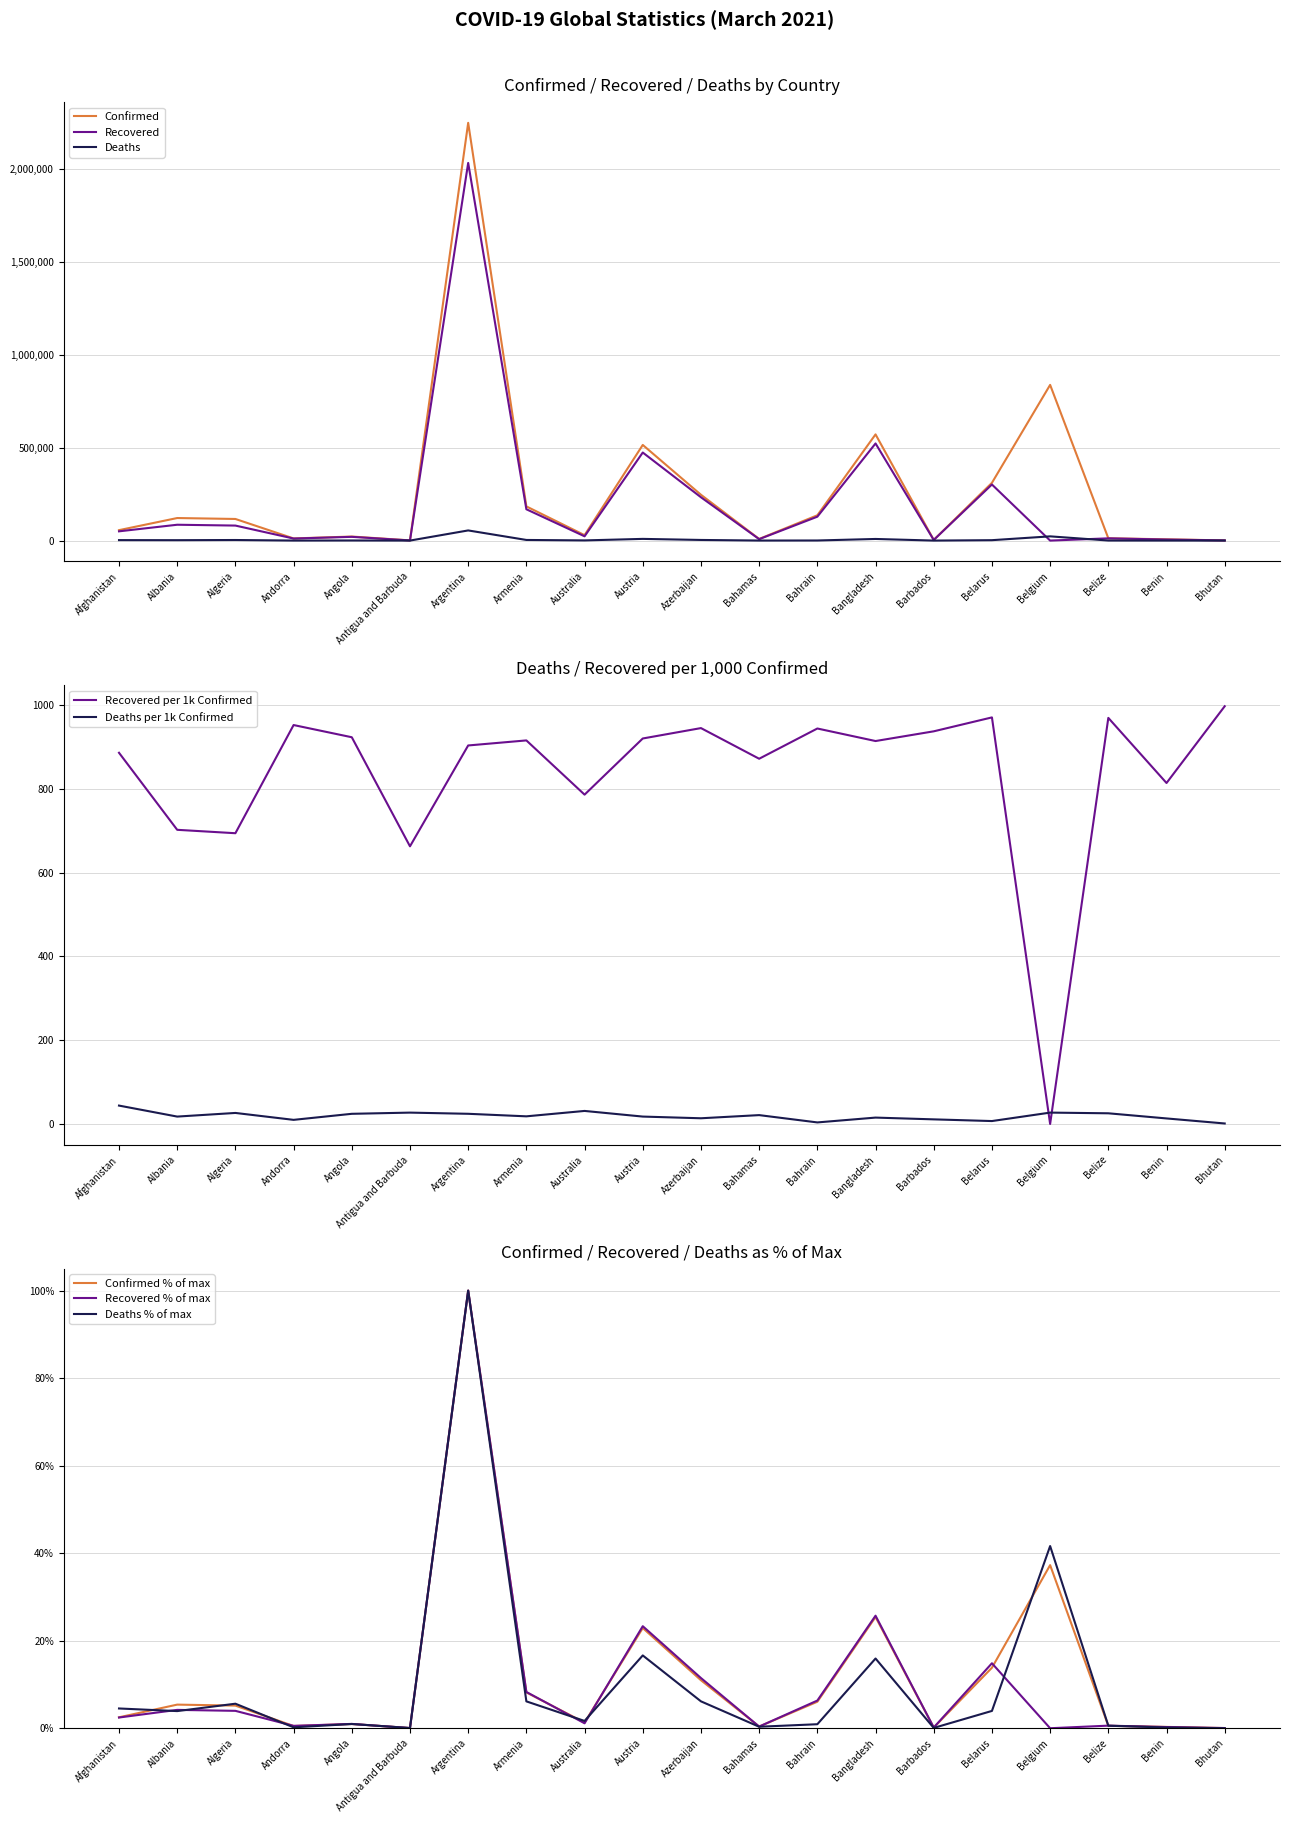

Is the value of Deaths at Benin greater than the value of Recovered at Andorra?

No